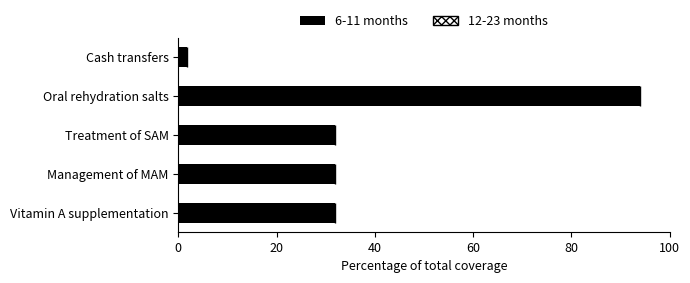

Between Treatment of SAM and Oral rehydration salts, which is larger?

Oral rehydration salts